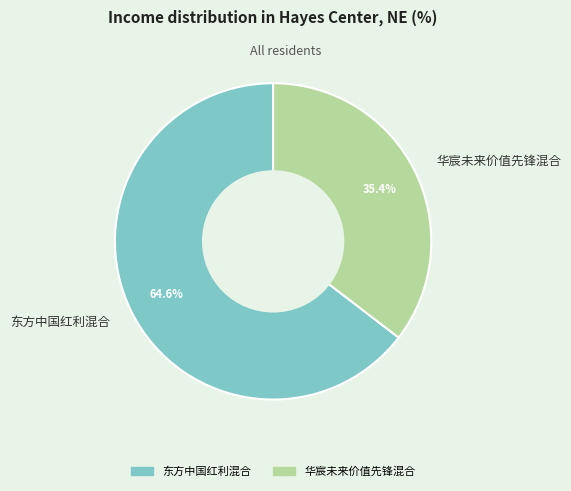

What percentage is the 华宸未来价值先锋混合 slice, to the nearest percent?

35%